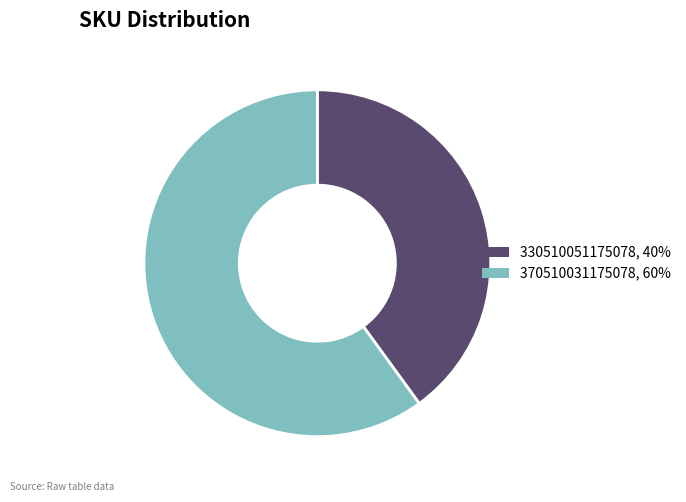

The 330510051175078 slice represents 54% of the pie. True or false?

False